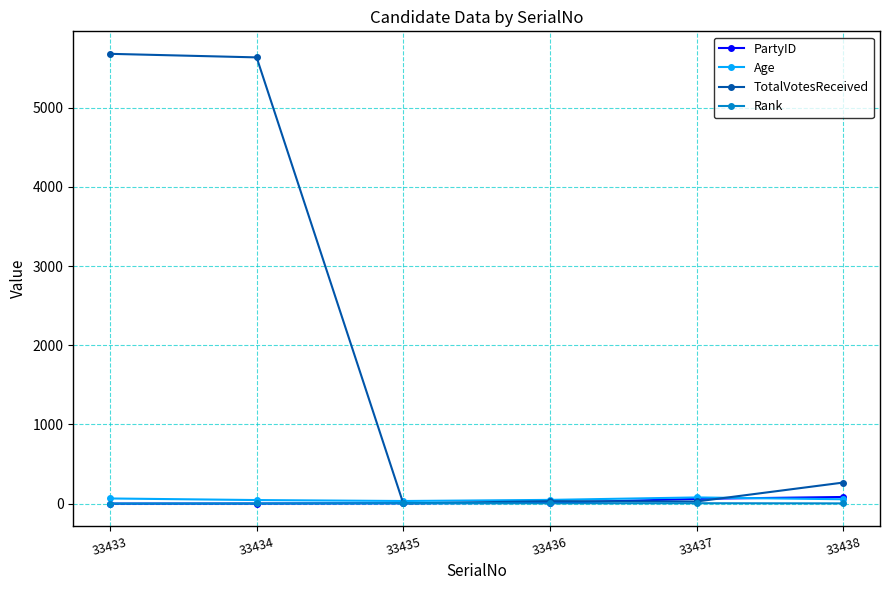

The PartyID series shows 0 at 33433. True or false?

True